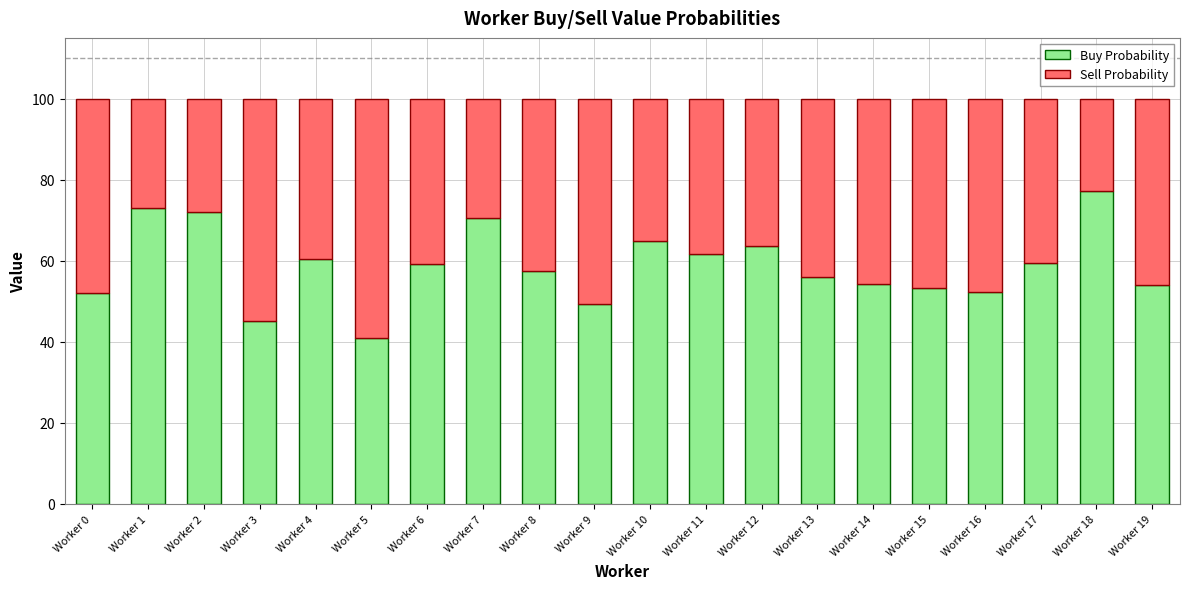

At which label does Buy Probability reach its minimum?

Worker 5